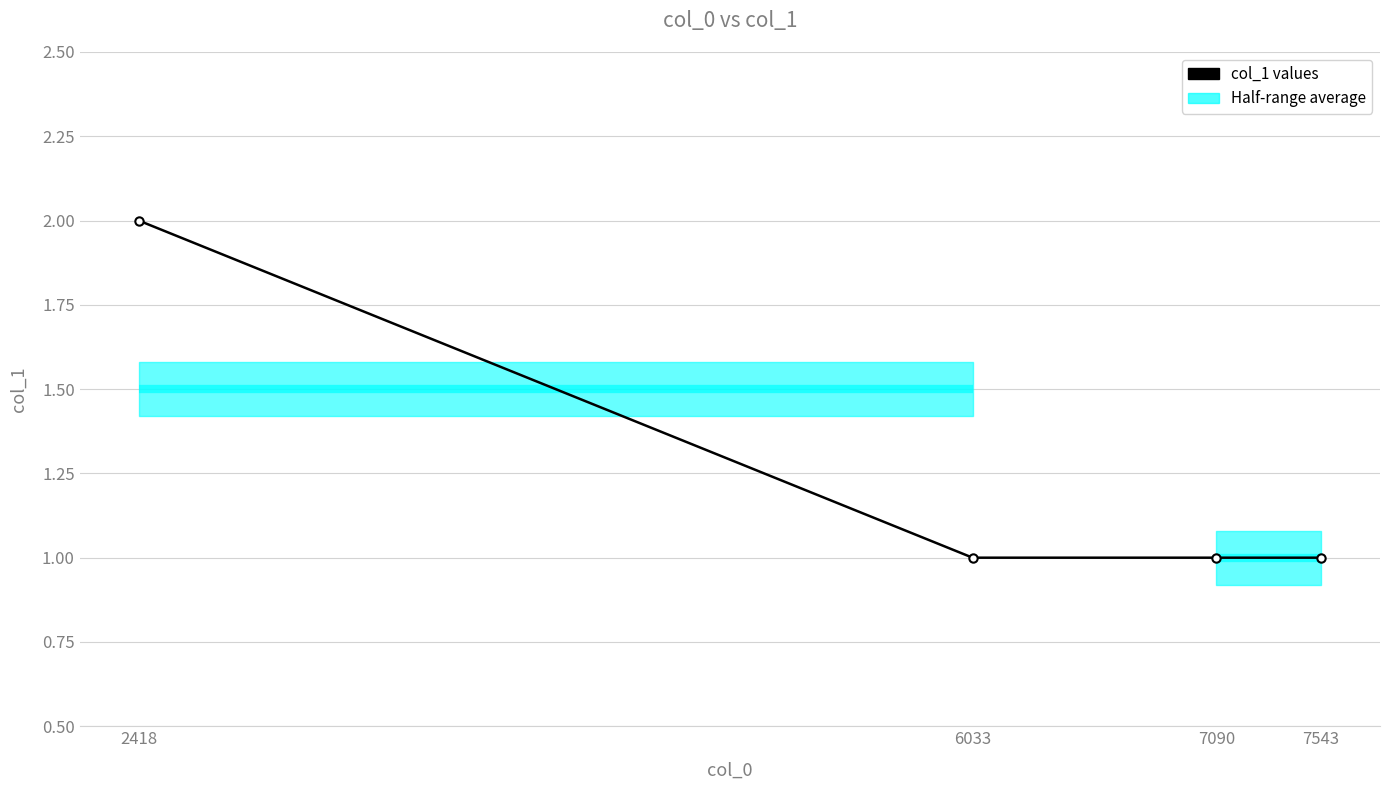

Reading left to right, transcribe all the data shown in this chart.

2	1	1	1